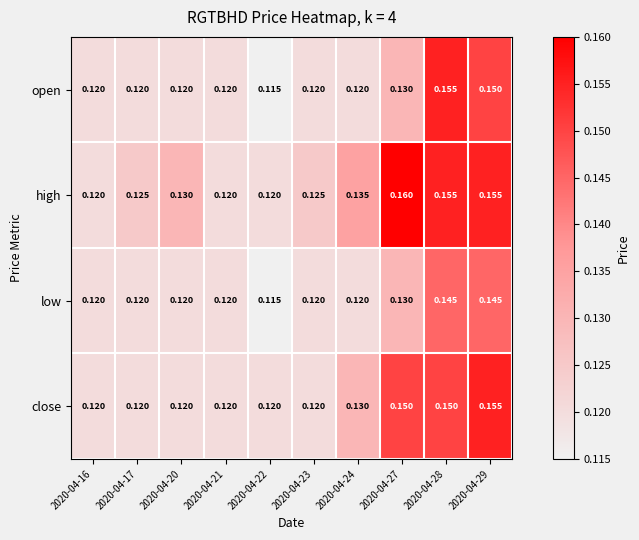

Rank the series by their average value, from lowest to highest.

low, open, close, high